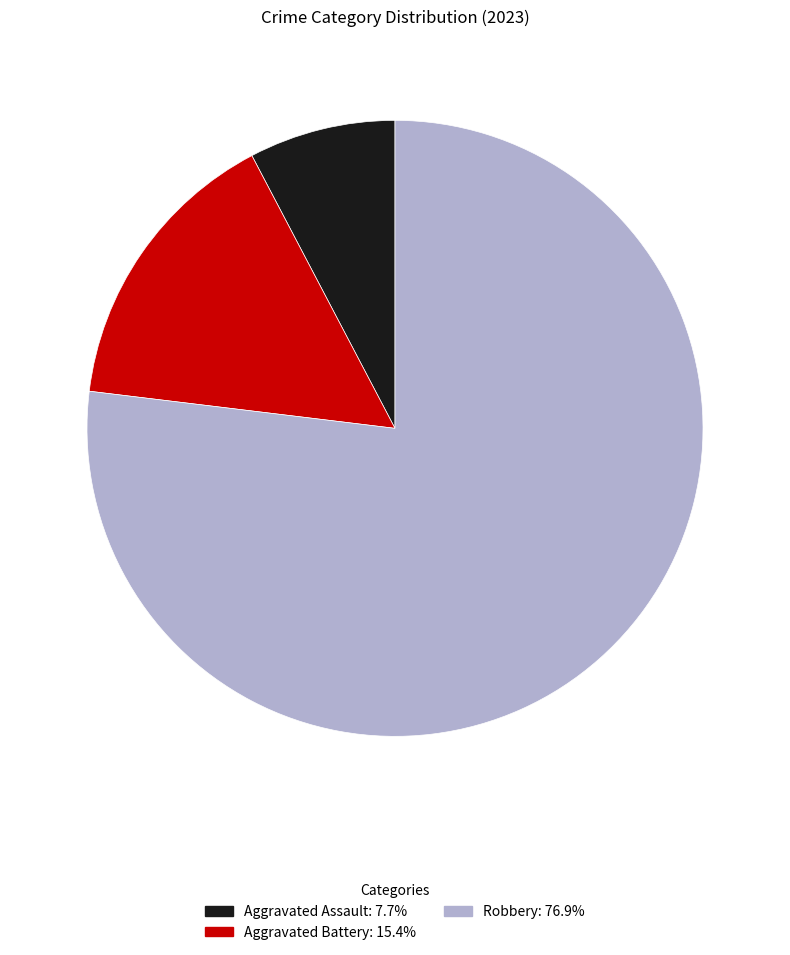

Is there a majority slice in this chart?

Yes